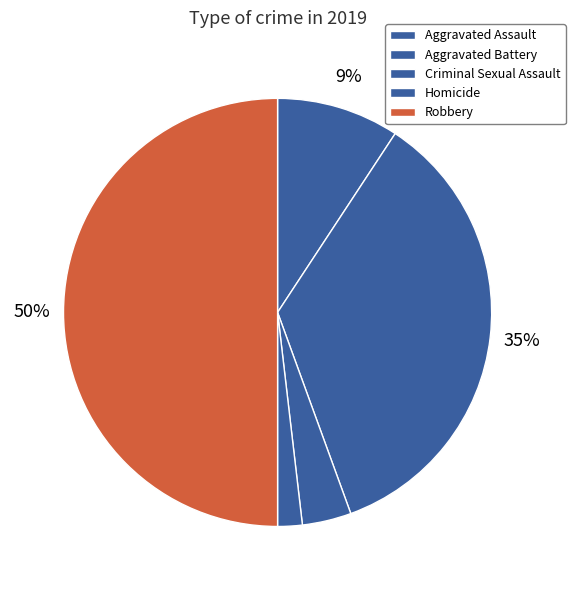

To the nearest percent, what is the combined percentage of Criminal Sexual Assault and Robbery?

54%